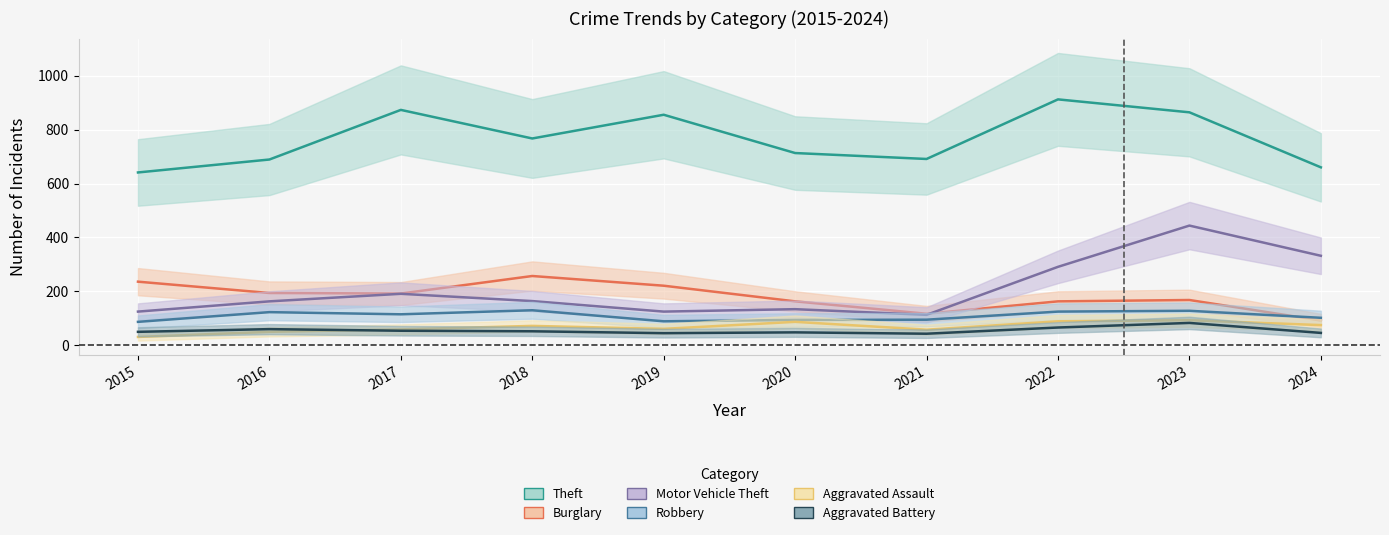

True or false: Aggravated Battery and Robbery cross at least once.

False